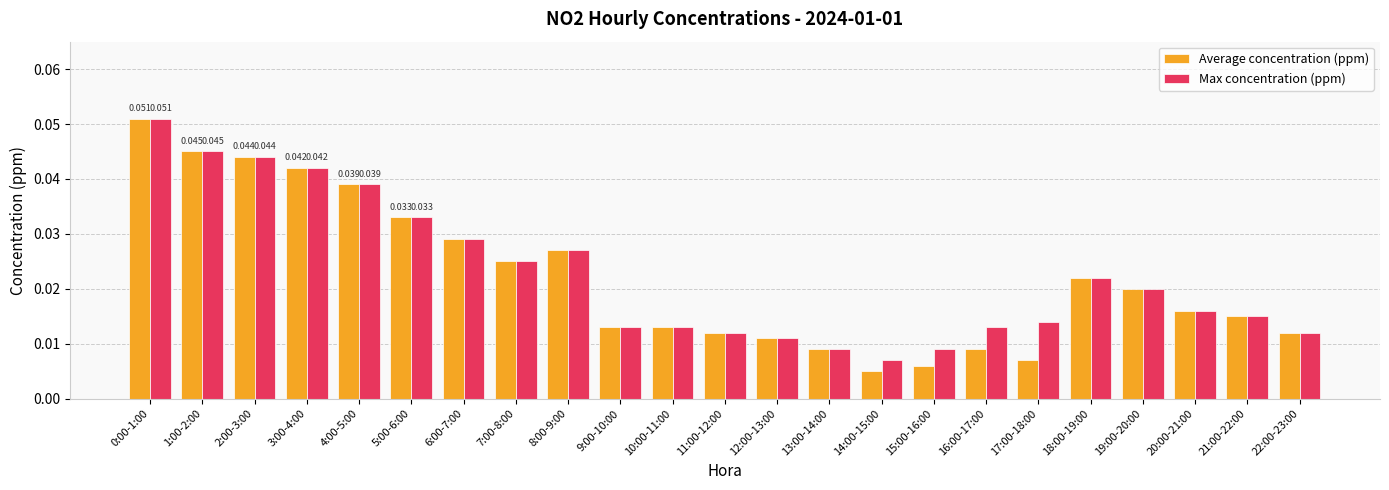

How many Average concentration (ppm) values are between 0 and 1?

23